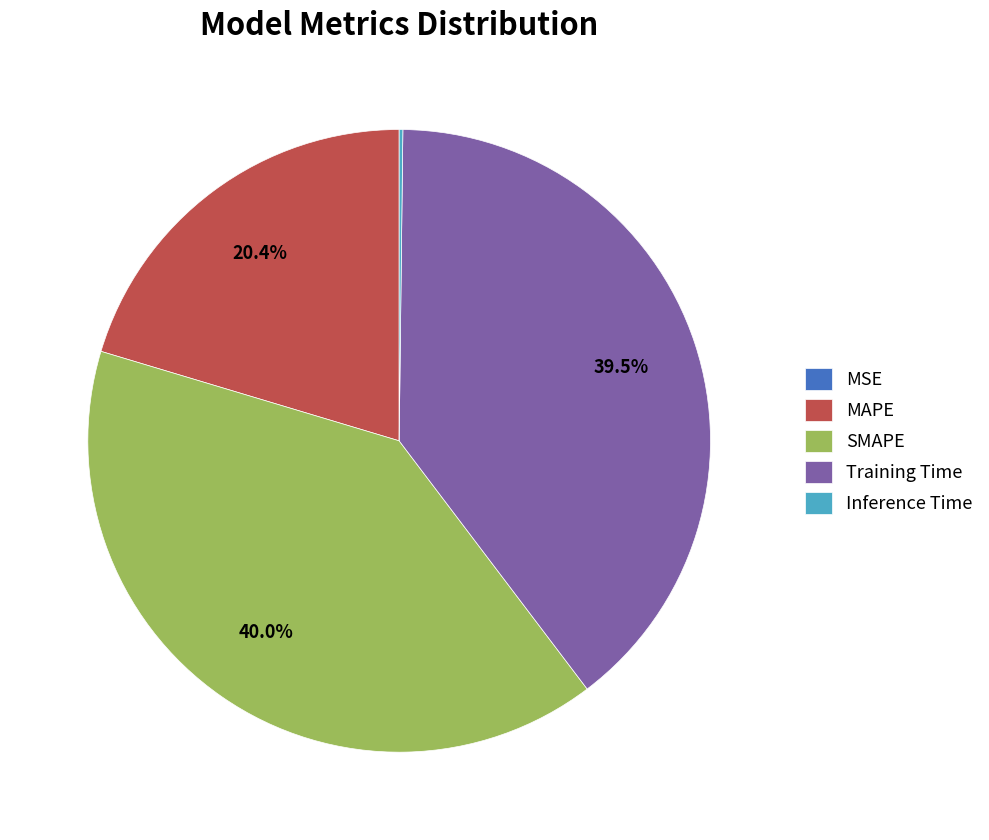

What percentage is NOT represented by Training Time?

60.5%